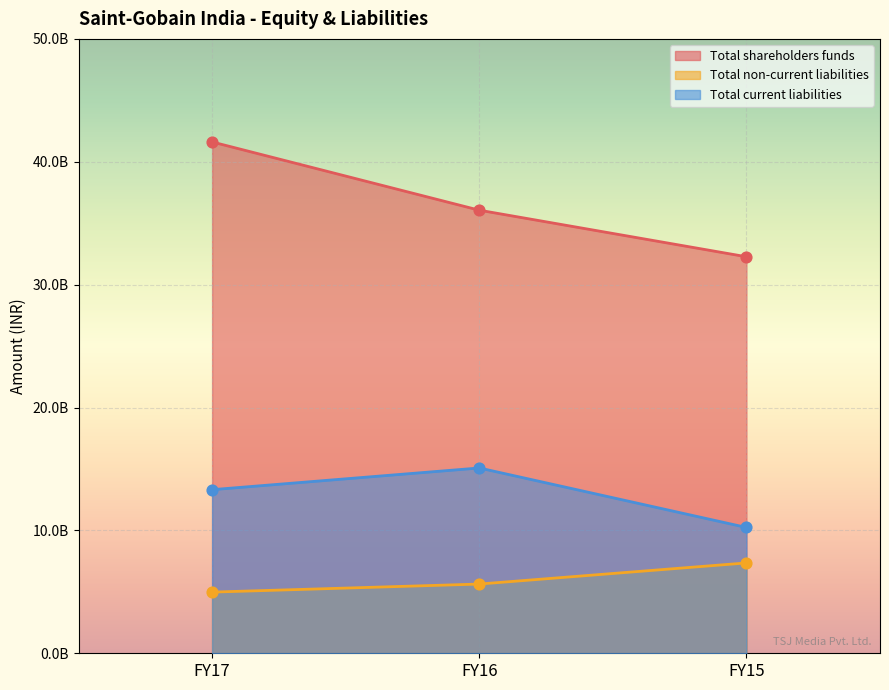

What is the total value across all series at FY17?

59905620000